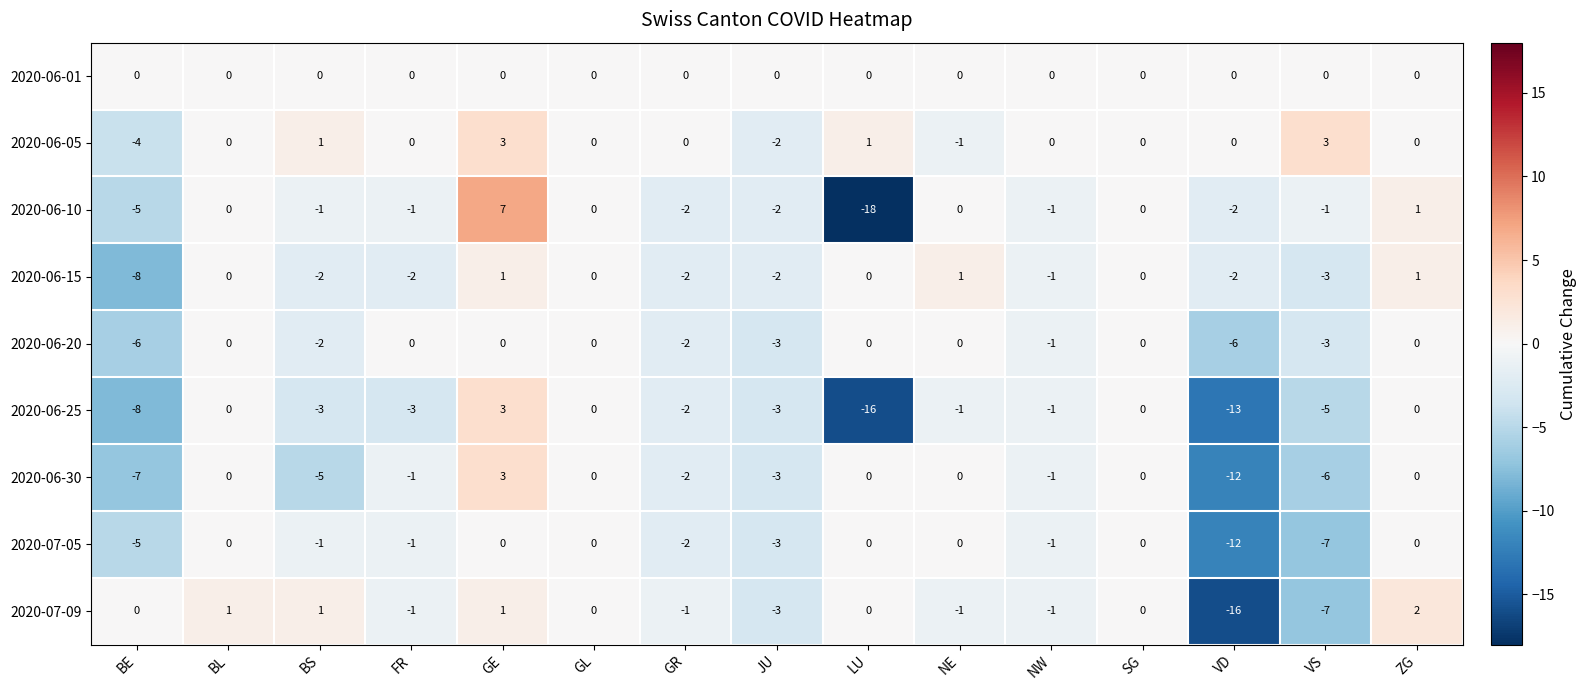

The value of 2020-07-09 at VS is -7. True or false?

True